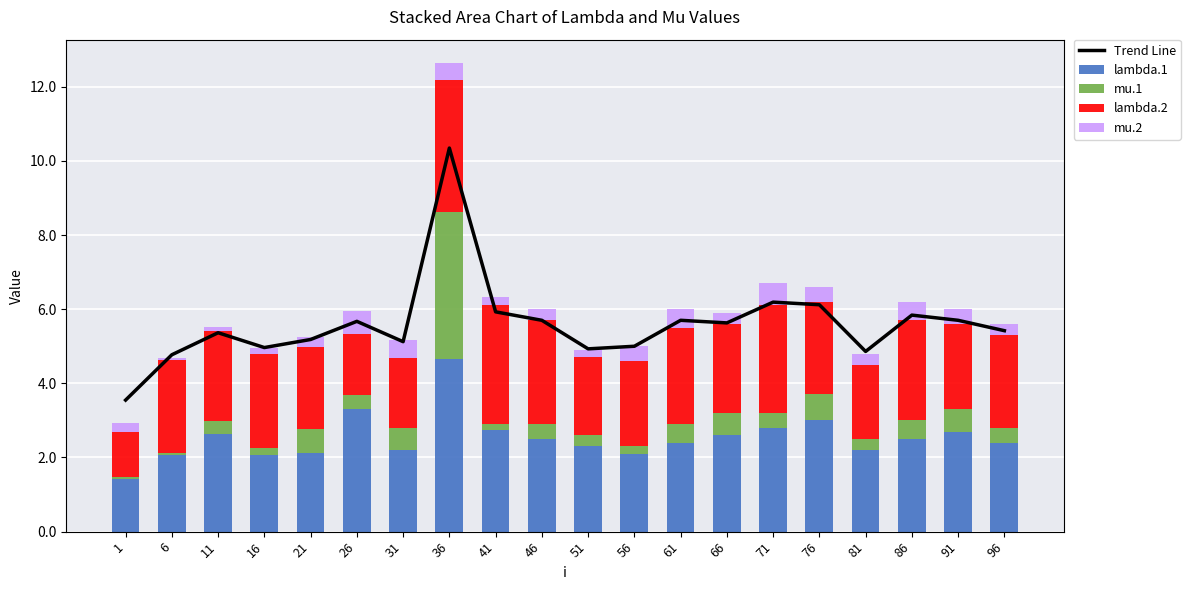

What is the difference between the lambda.2 values at 81 and 66?

0.4